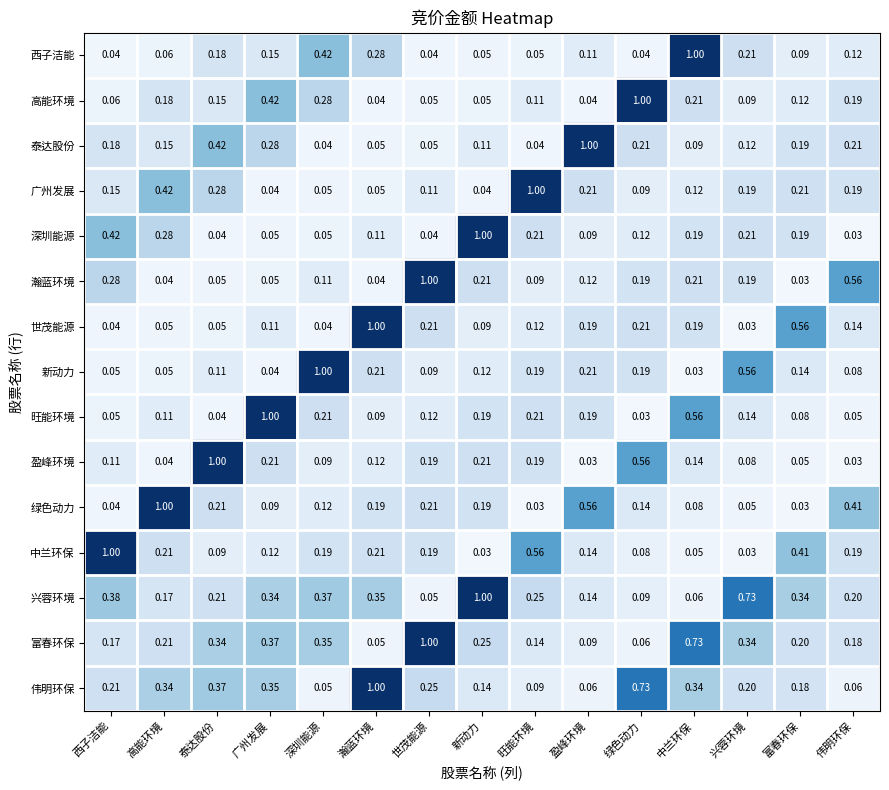

Where is 瀚蓝环境 nearest to the value 0?

富春环保